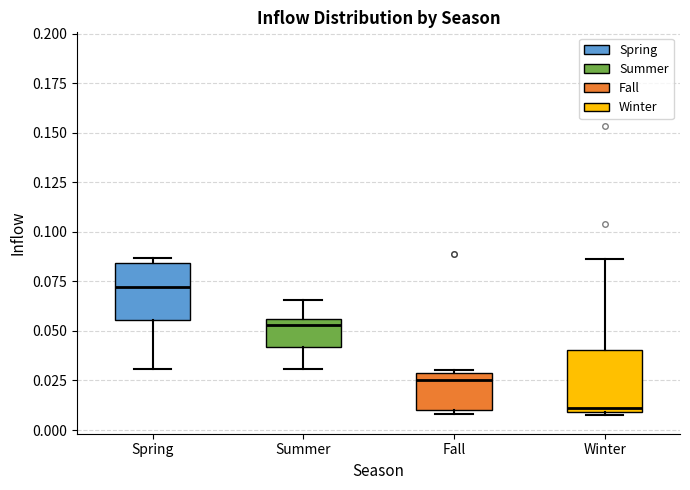

Where is the upper edge of the box for Winter on the y-axis? The values are not printed on the chart, so give them approximately, as read against the axis.

0.040